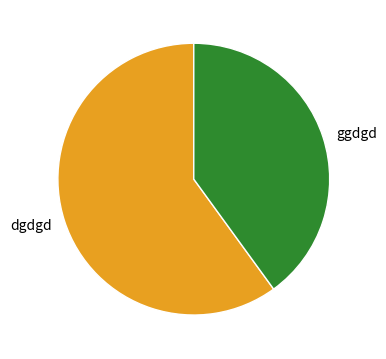

Which slice is the smallest?

ggdgd